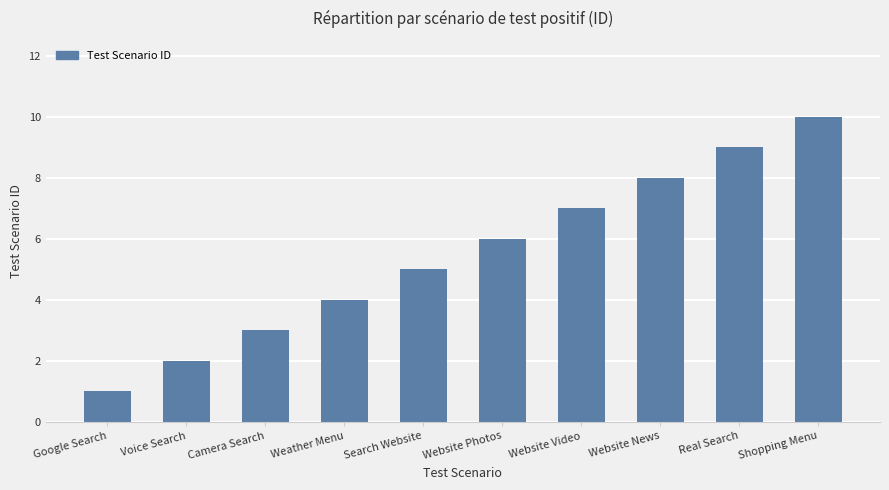

The chart shows a value of 14 at Real Search. True or false?

False